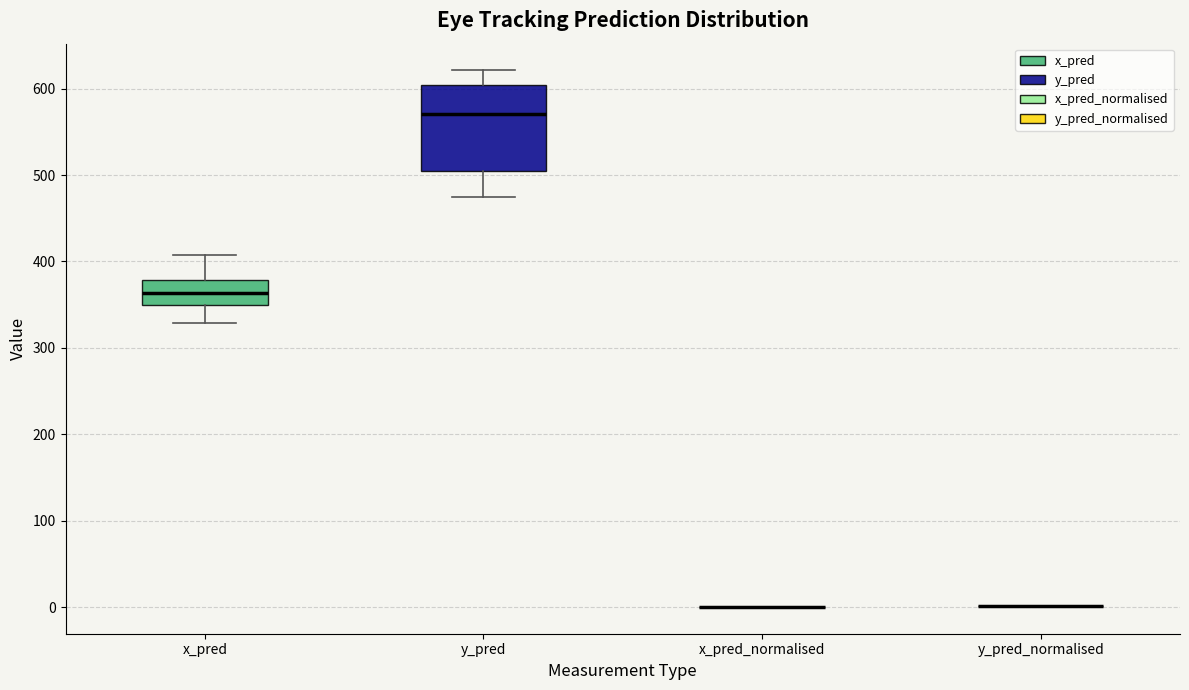

Reading left to right, transcribe this box plot: for each box, give where its median line is, the range the box spans, and where its two whiskers end, as read against the y-axis. The values are not printed on the chart, so give them approximately, as read against the axis.

x_pred: median 360, box 350 to 380, whiskers 330 to 410
y_pred: median 570, box 500 to 600, whiskers 470 to 620
x_pred_normalised: box collapsed to a line at 0, whiskers 0 to 0
y_pred_normalised: box collapsed to a line at 0, whiskers 0 to 0